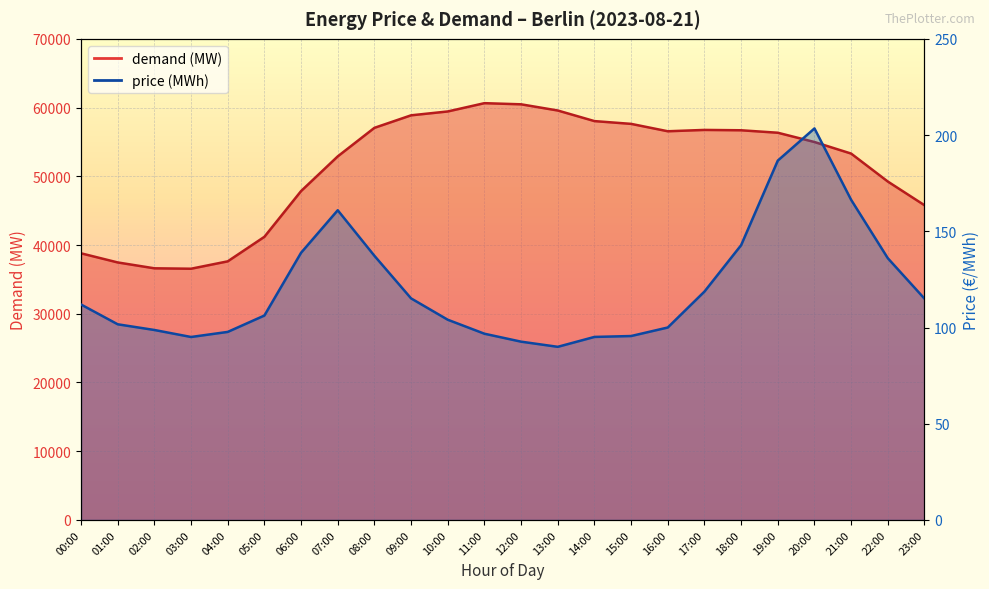

What is the label of the 2nd point from the right?

22:00